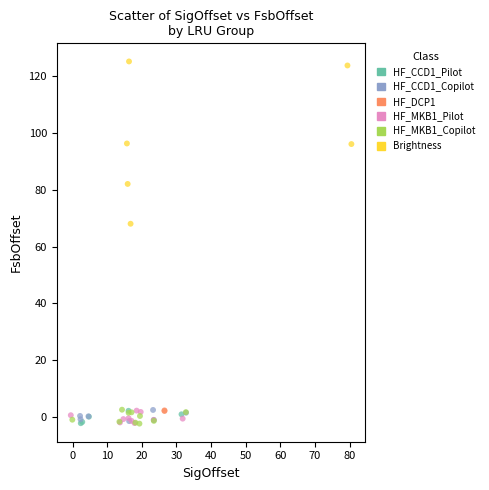

Which series reaches the maximum Y coordinate?

Brightness